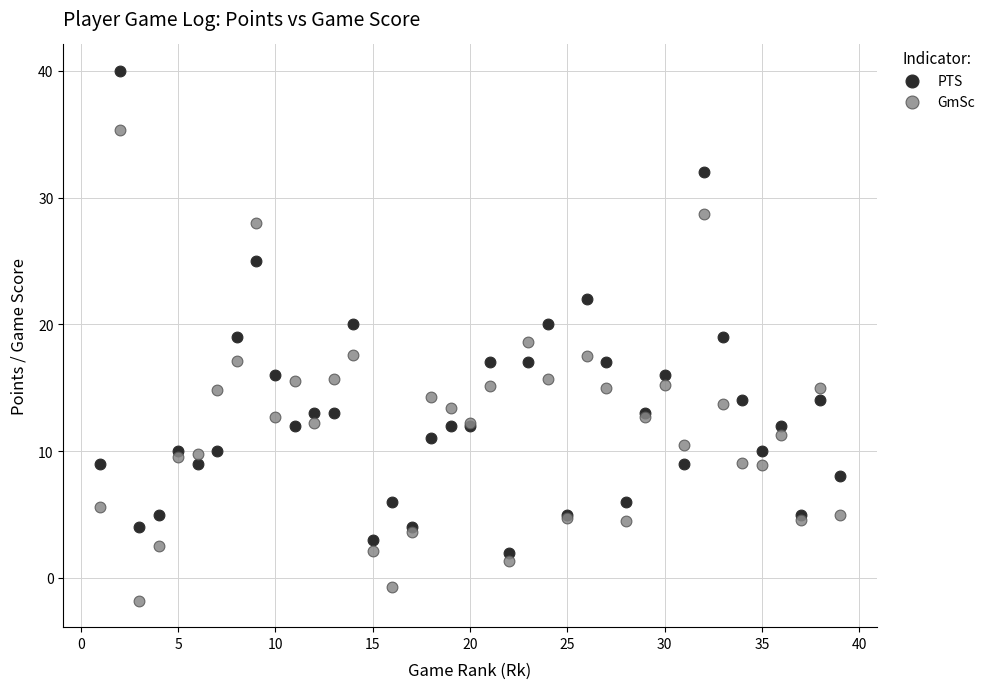

Which series has the largest Y range (max minus min)?

PTS